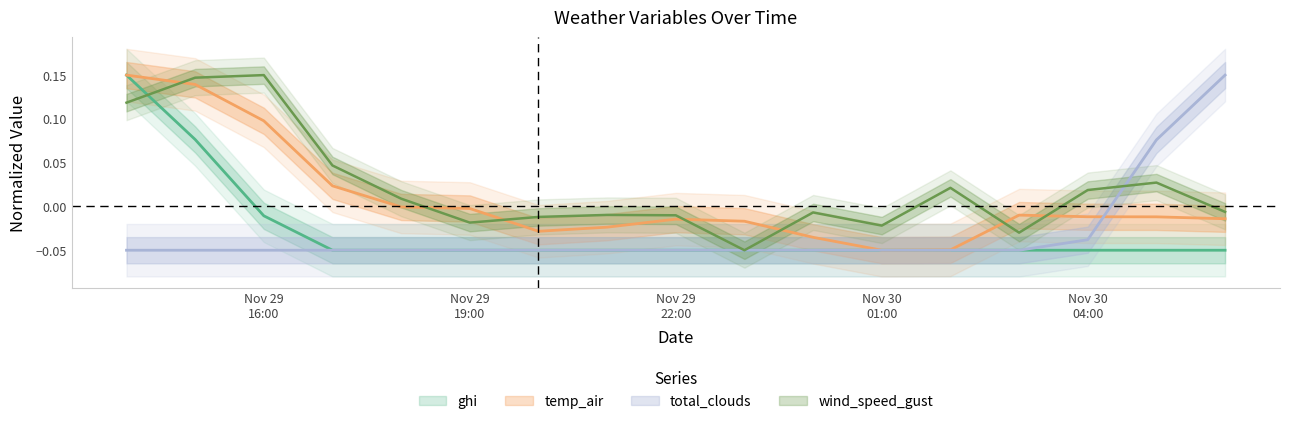

Is this an area chart (filled region under the line)?

No